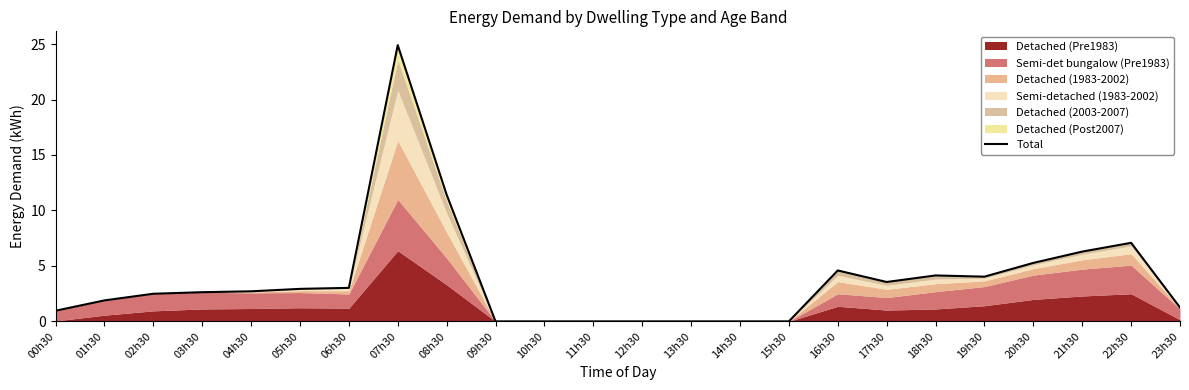

What is the label of the 17th point from the right?

07h30